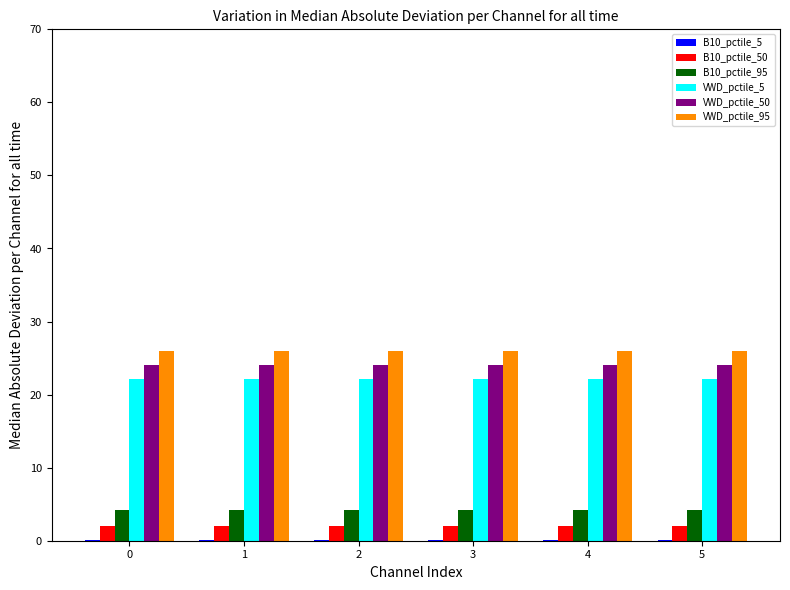

Is the value of B10_pctile_95 at 4 greater than the value of VWD_pctile_5 at 1?

No